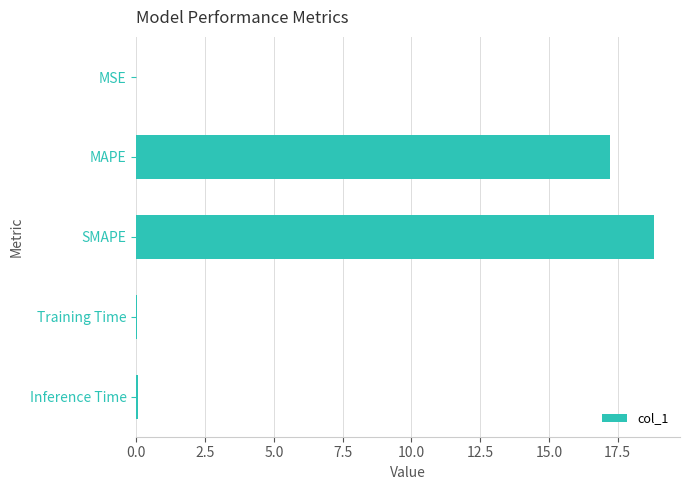

How many categories are shown in the chart?

5